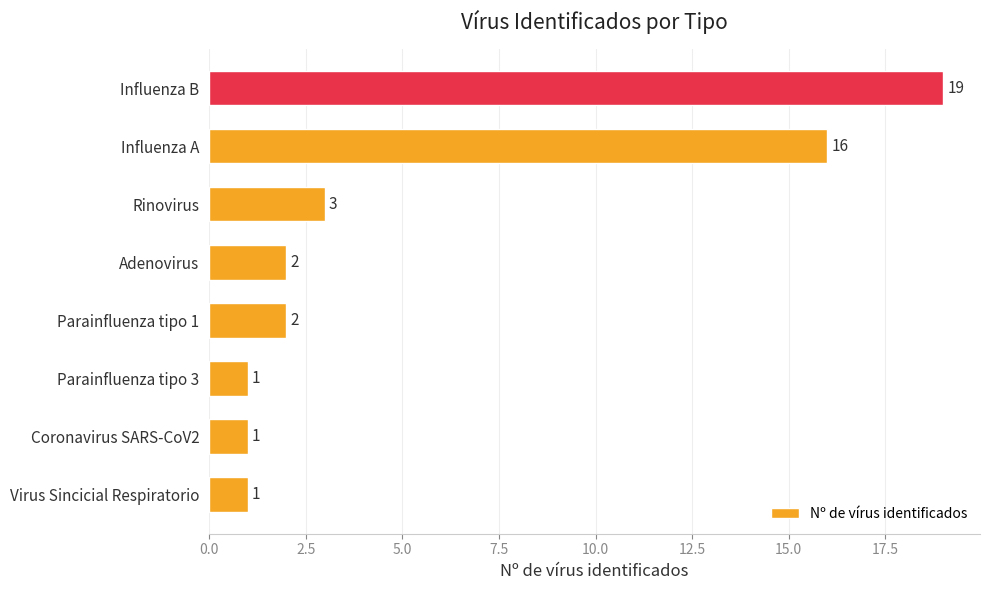

Reading bottom to top, what are all the values shown in this chart?

1	1	1	2	2	3	16	19